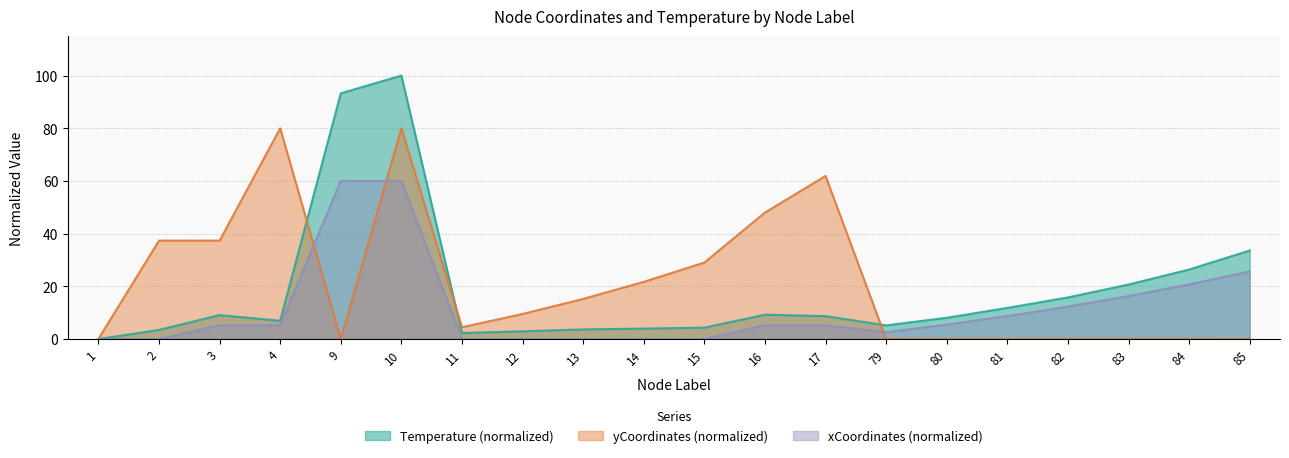

Does the chart have visible grid lines?

Yes